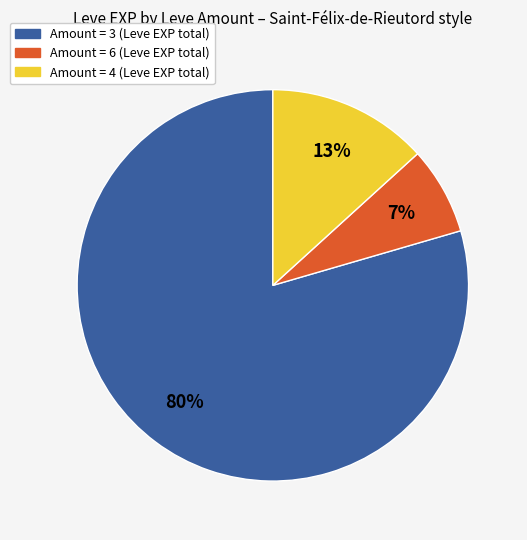

Is the sum of Amount = 3 (Leve EXP total) and Amount = 4 (Leve EXP total) greater than half?

Yes